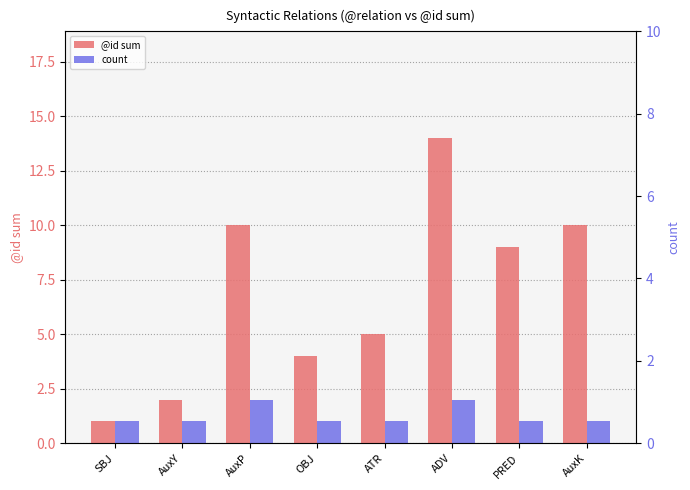

The value of @id sum at SBJ is 1. True or false?

True